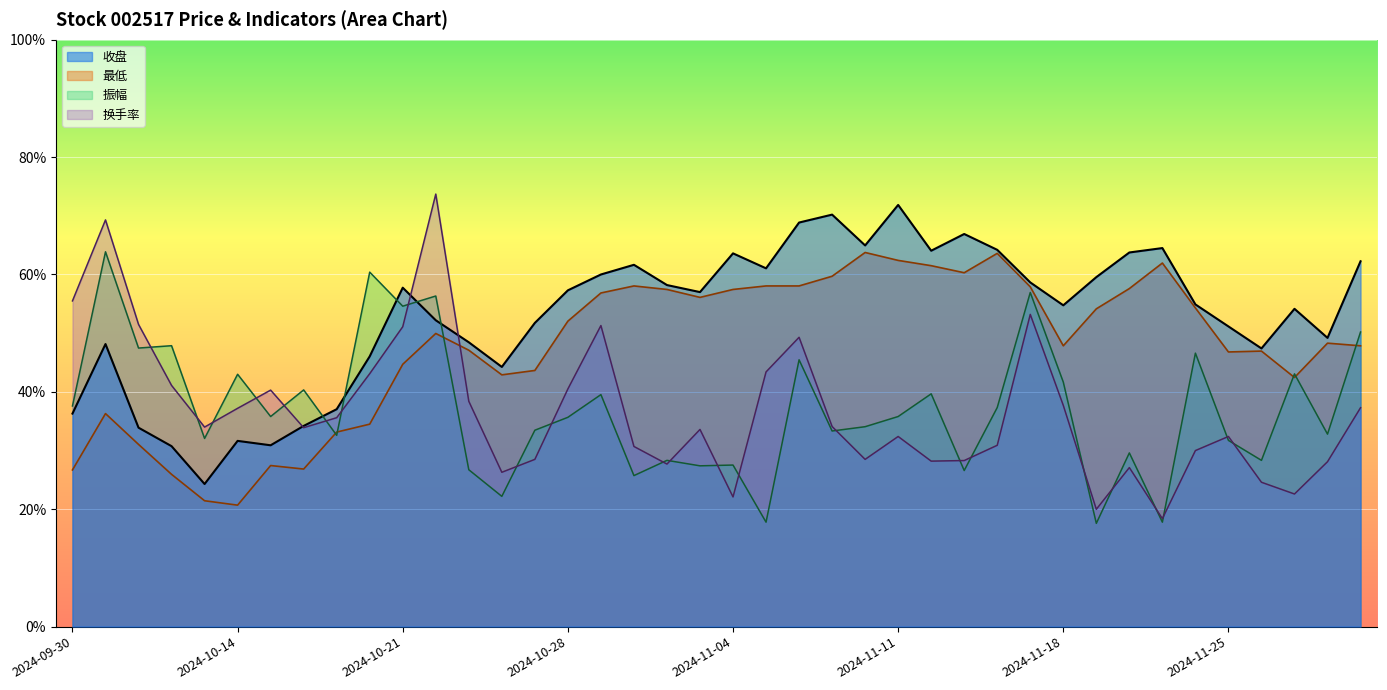

Which category has the lowest value in the 最低 series?

2024-10-14